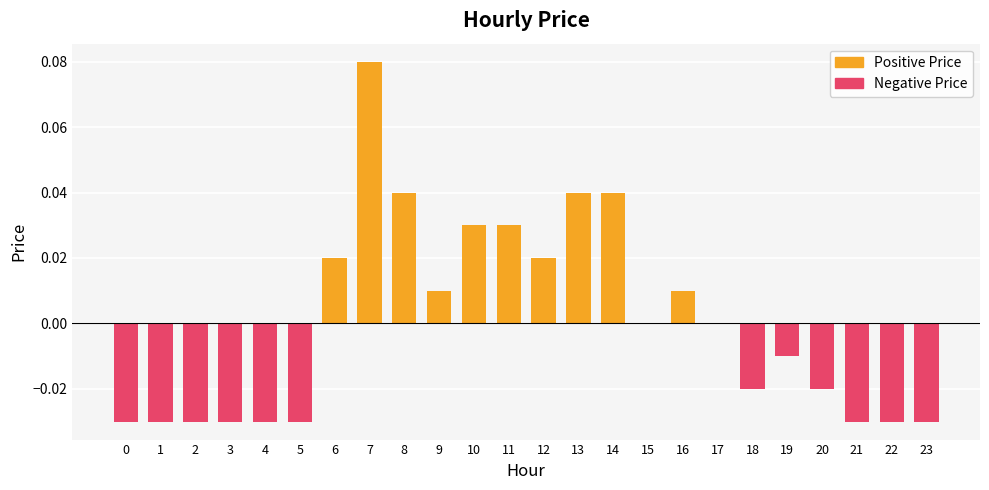

What are all the series names shown in the legend?

Positive Price, Negative Price